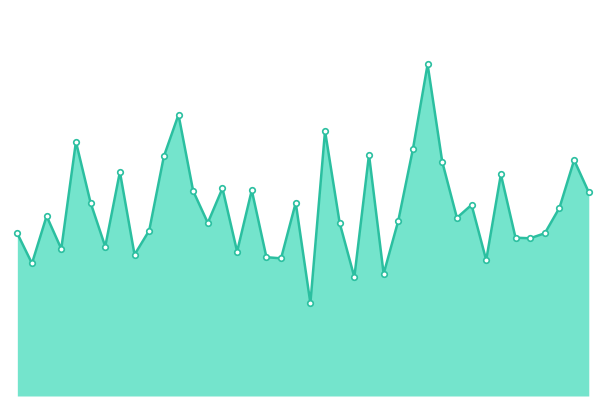

Reading right to left, what are all the values shown in this chart?

40=10.6	39=12.2	38=9.8	37=8.4	36=8.2	35=8.2	34=11.5	33=7.0	32=9.9	31=9.2	30=12.1	29=17.2	28=12.8	27=9.1	26=6.3	25=12.5	24=6.2	23=9.0	22=13.7	21=4.8	20=10.0	19=7.1	18=7.2	17=10.7	16=7.5	15=10.8	14=9.0	13=10.6	12=14.6	11=12.4	10=8.6	9=7.3	8=11.6	7=7.7	6=10.0	5=13.2	4=7.6	3=9.3	2=6.9	1=8.4